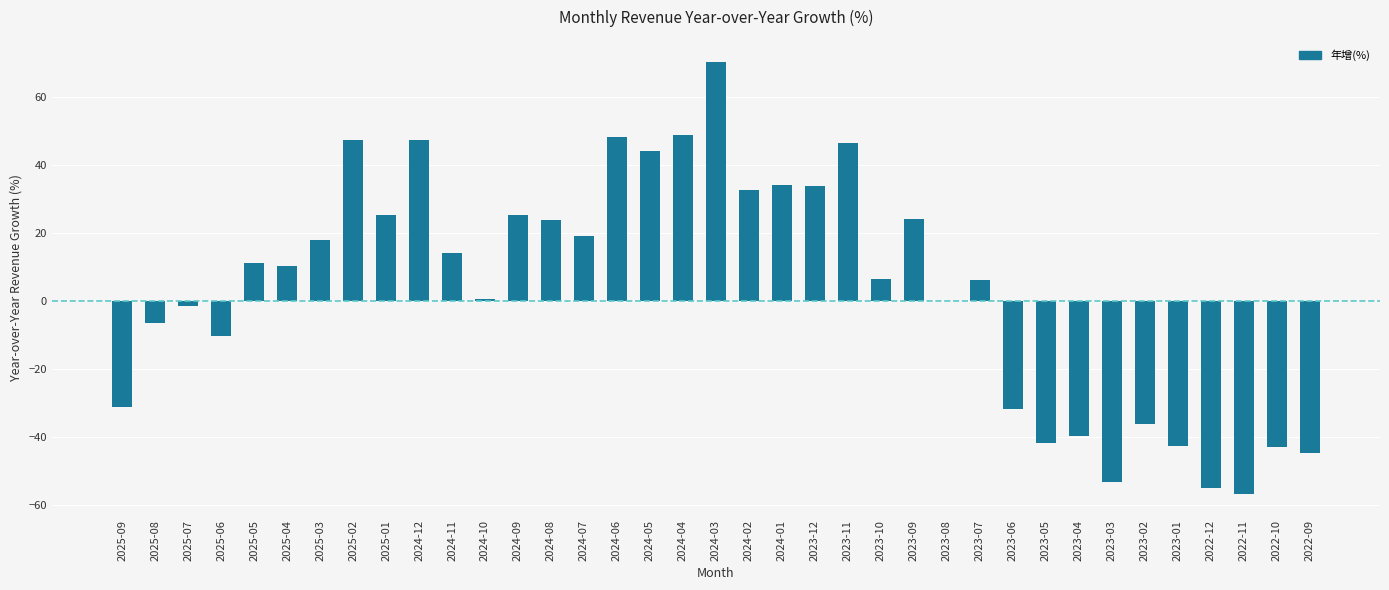

Which has a higher value, 2023-11 or 2025-06?

2023-11